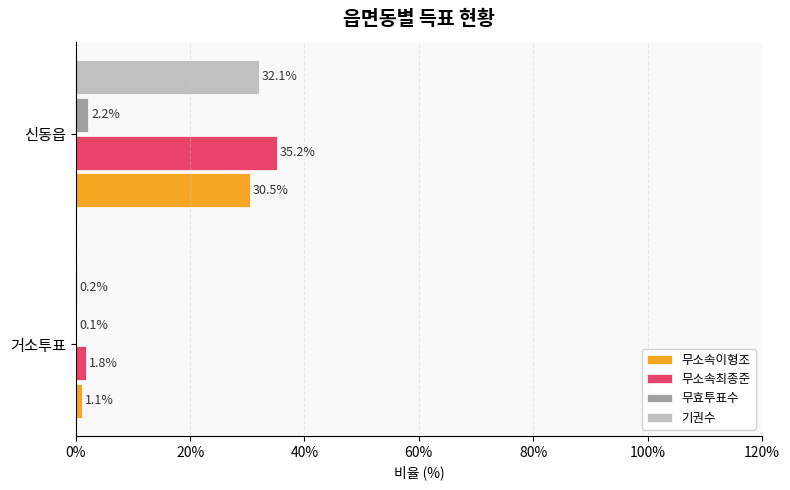

Between 거소투표 and 신동읍, which series saw the biggest shift?

무소속최종준